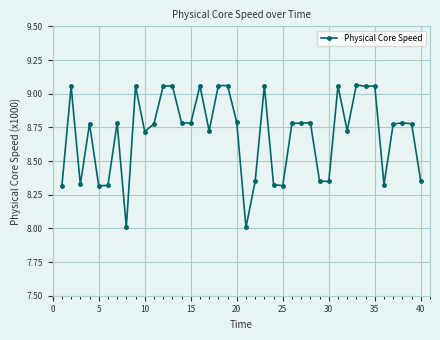

Count the number of categories in the chart.

40